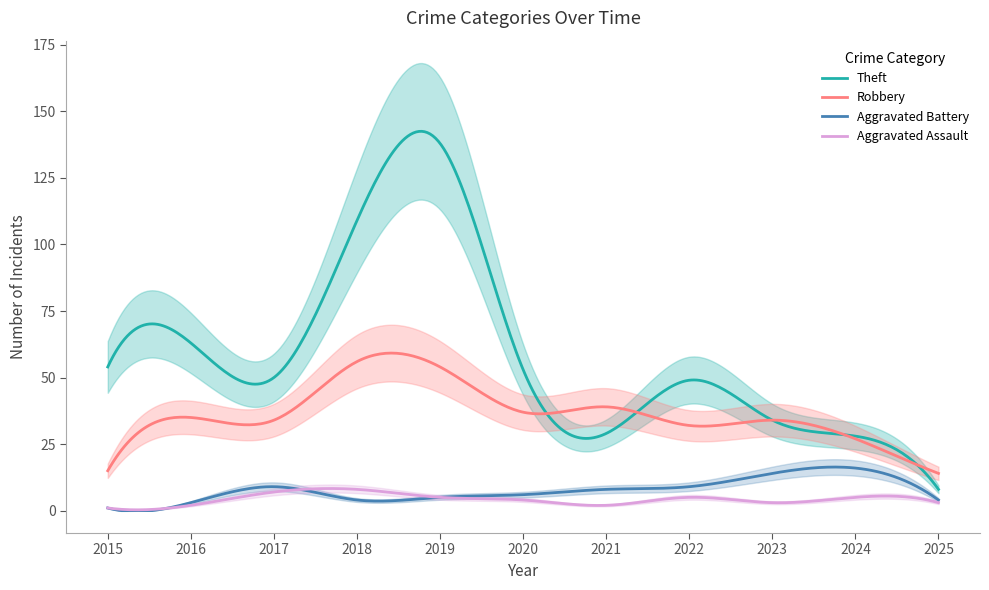

What is the value of the Theft point at the 2nd from the left?

63